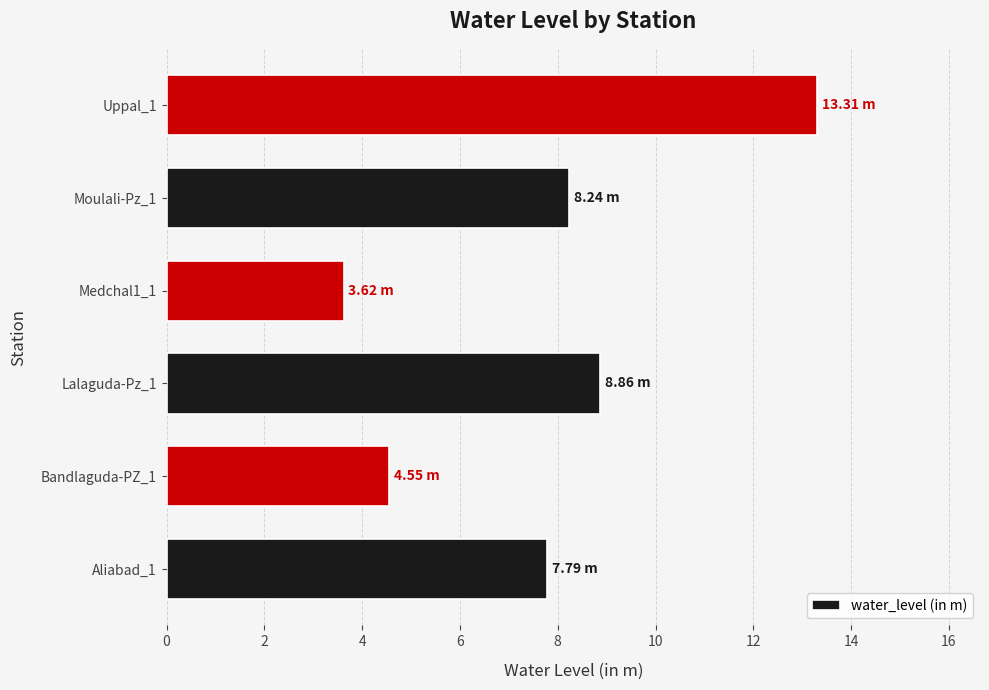

Are the bars grouped side by side (vs. stacked)?

No